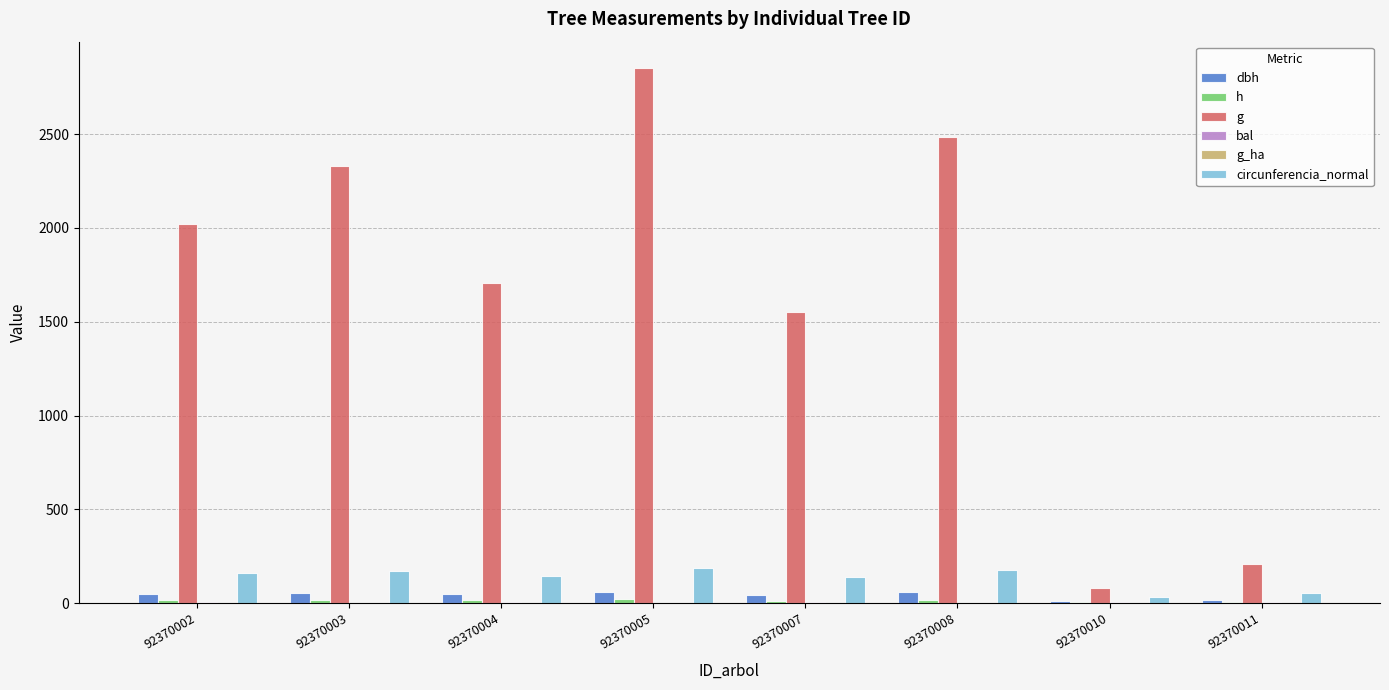

Which series has the largest total across all categories?

g